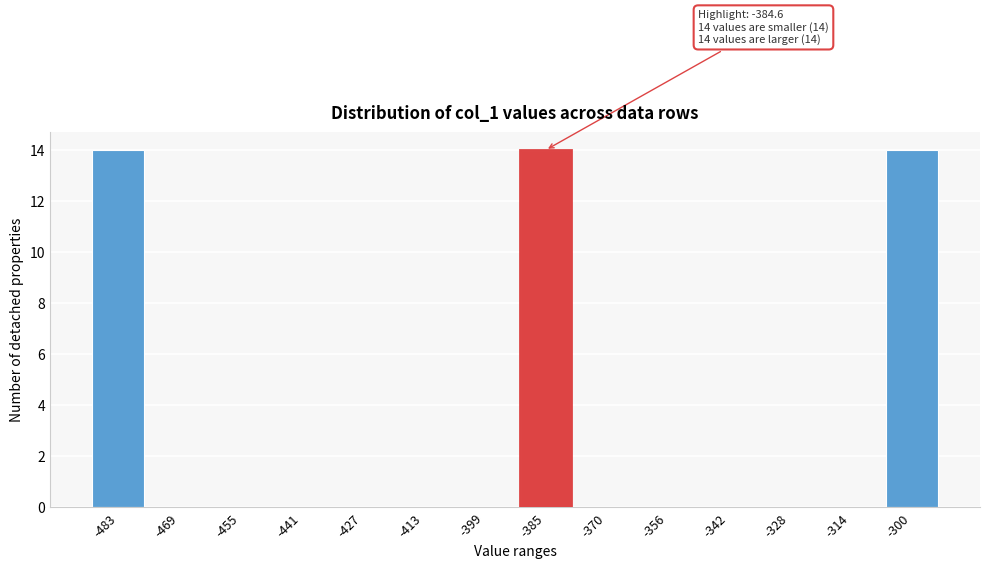

Reading left to right, extract all data points from this chart.

-483=14	-469=0	-455=0	-441=0	-427=0	-413=0	-399=0	-385=14	-370=0	-356=0	-342=0	-328=0	-314=0	-300=14